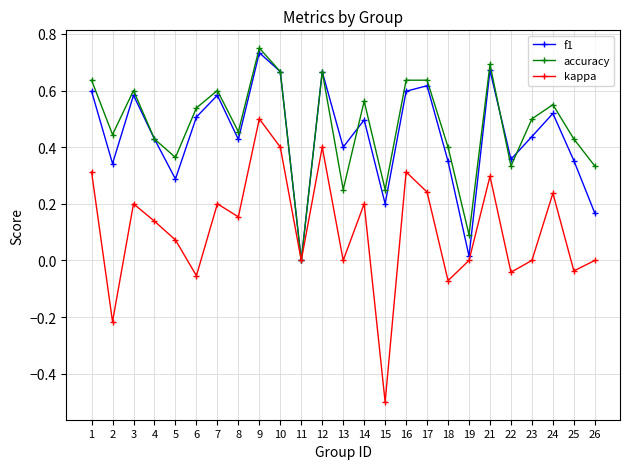

What is the total value across all series at 3?

1.4